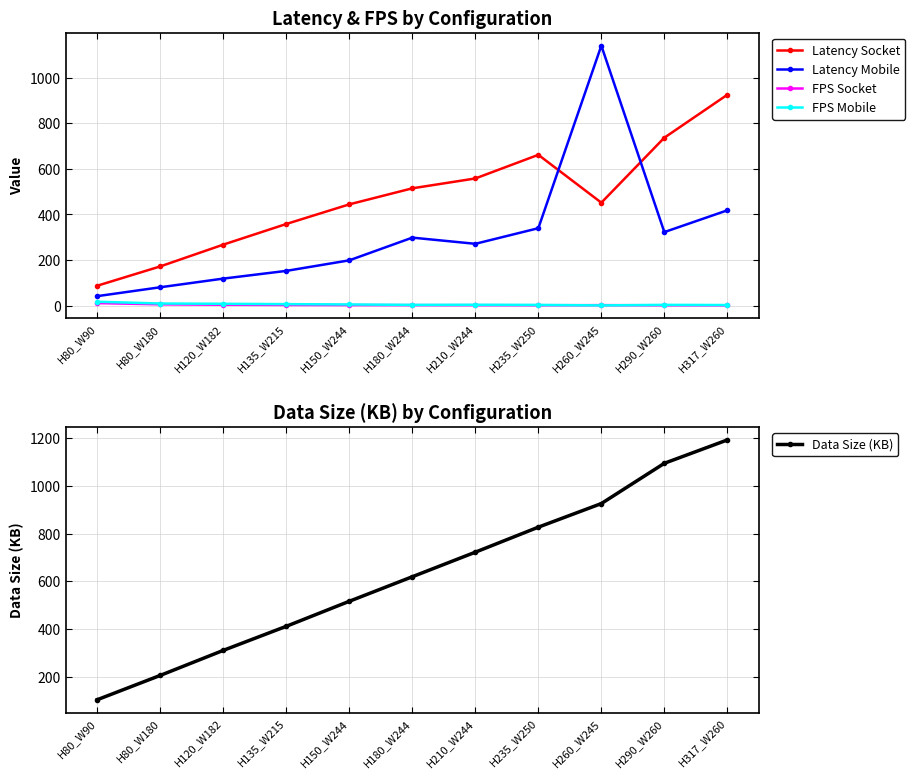

Where is the first local maximum for FPS Socket?

H260_W245